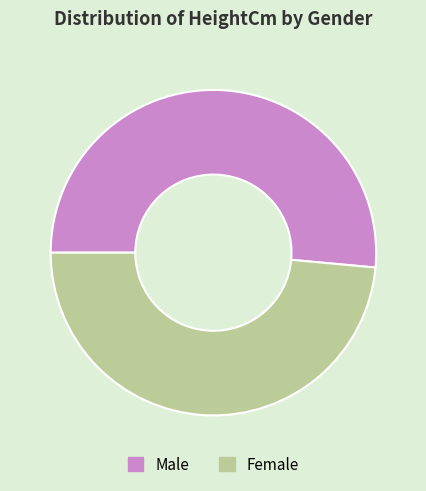

Which category has the smallest portion of the pie?

Female